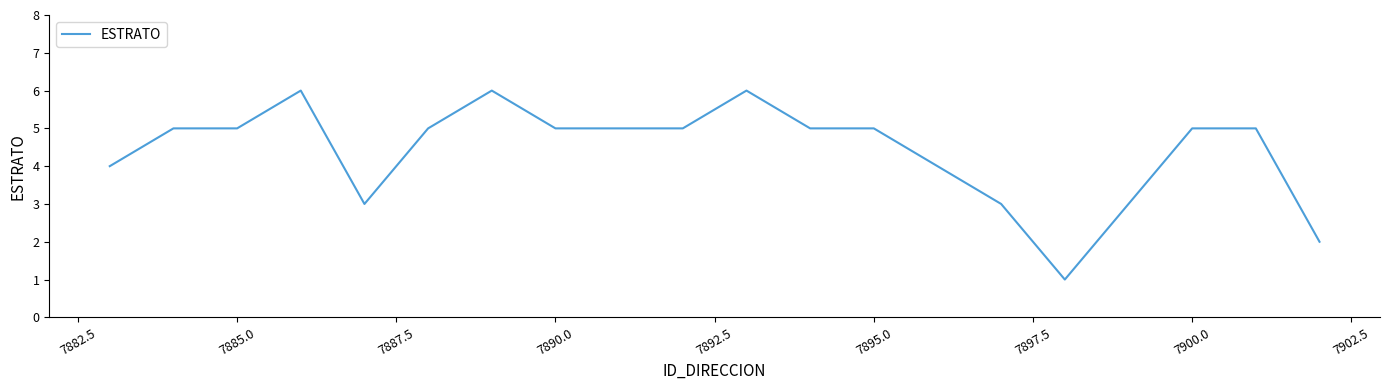

What is the maximum value shown in the chart?

6